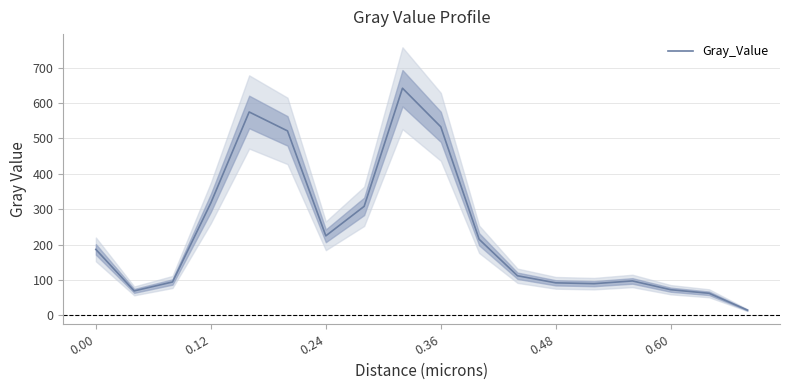

Reading left to right, what are all the values shown in this chart?

186.5	69.3	94.5	317.7	574.7	521.2	224.8	308.1	641.8	532.7	215.1	112.1	92.1	89.7	97.4	72.6	62.6	15.0